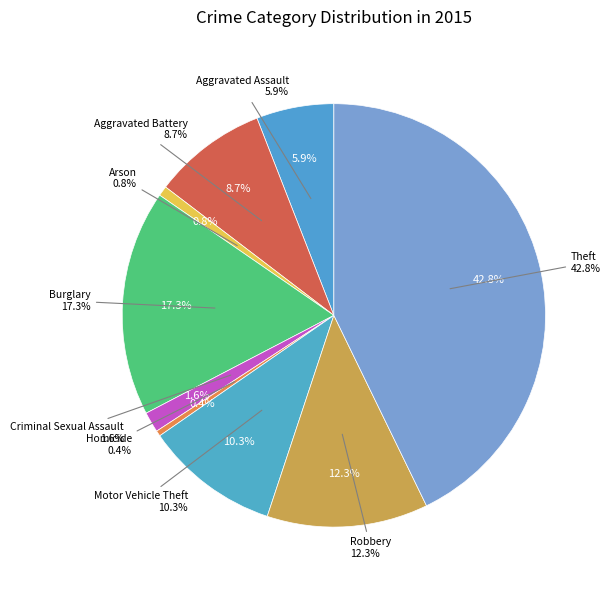

Is there a majority slice in this chart?

No